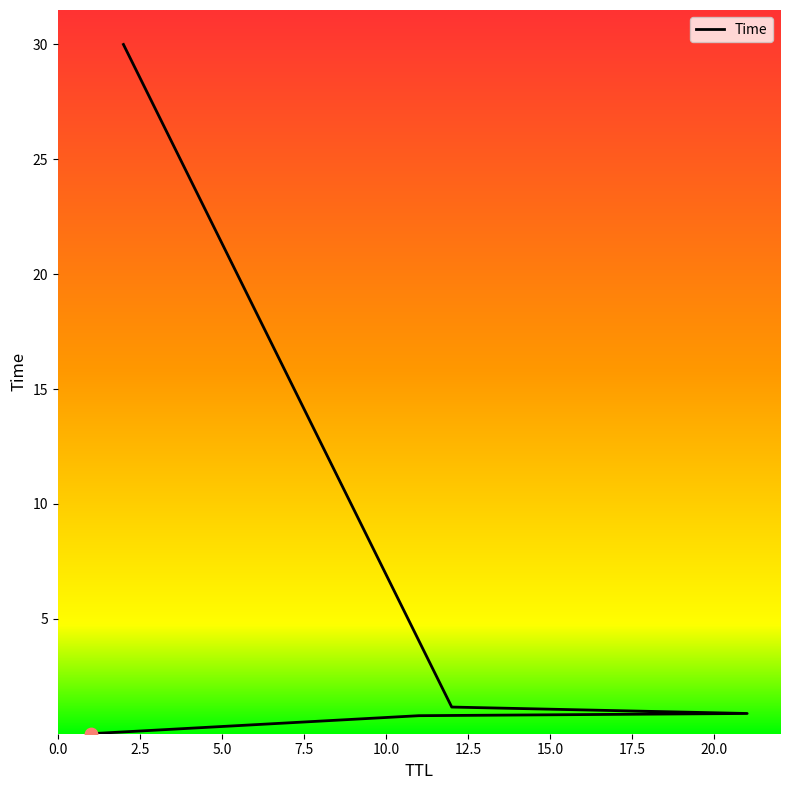

What is the change in value from 1 to 2?

+30.0